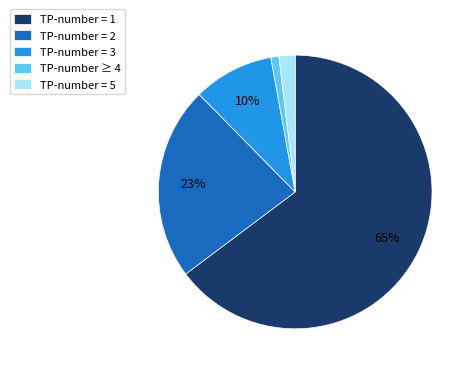

Is there any slice that represents more than half of the pie?

Yes